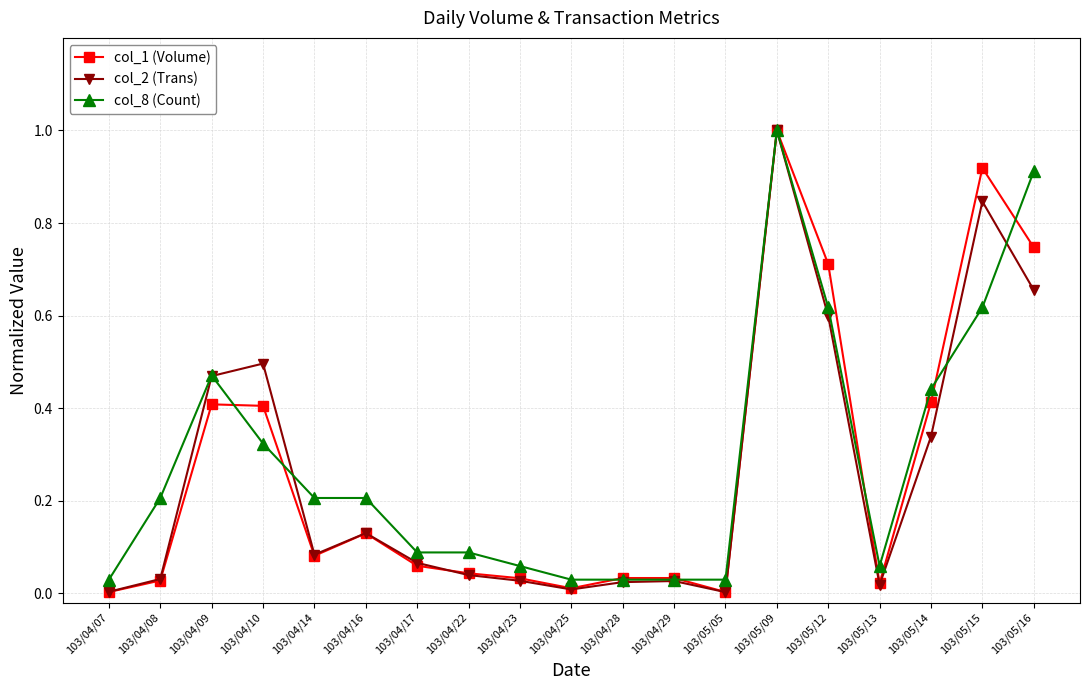

What is the label of the 9th point from the right?

103/04/28